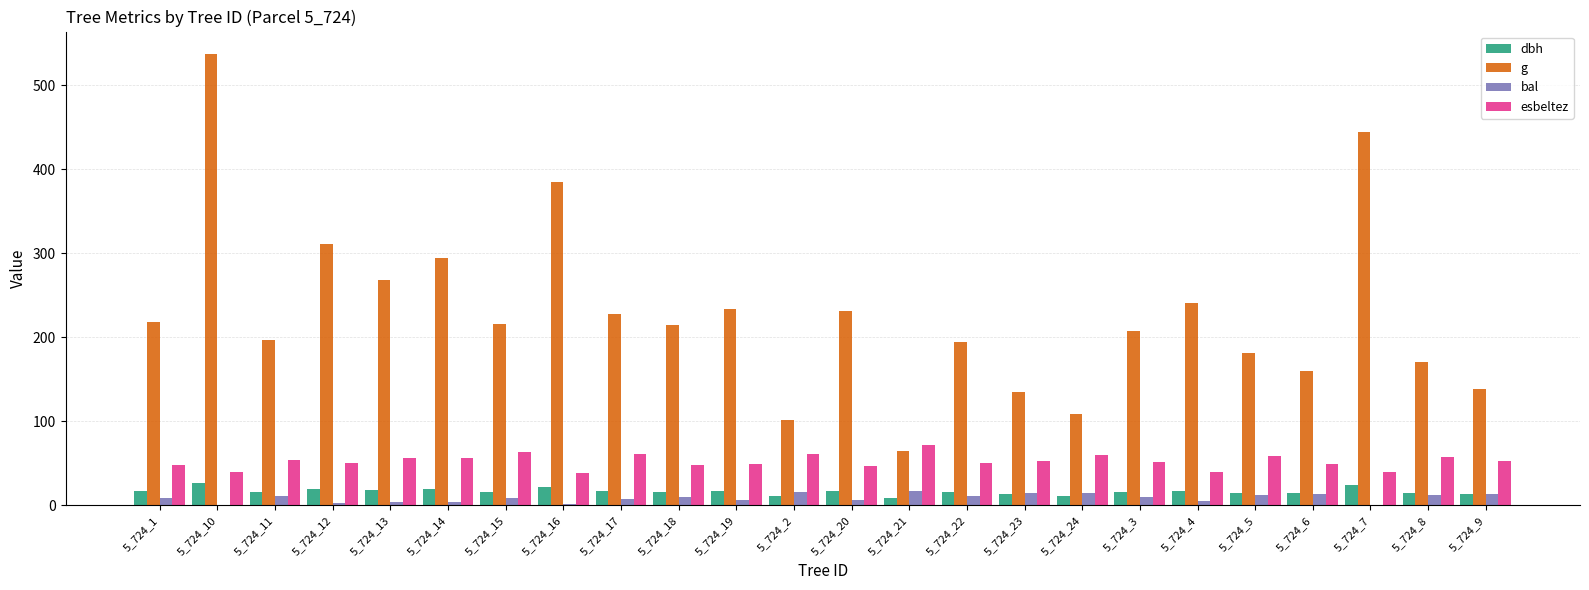

What is the difference between the esbeltez values at 5_724_1 and 5_724_8?

9.6